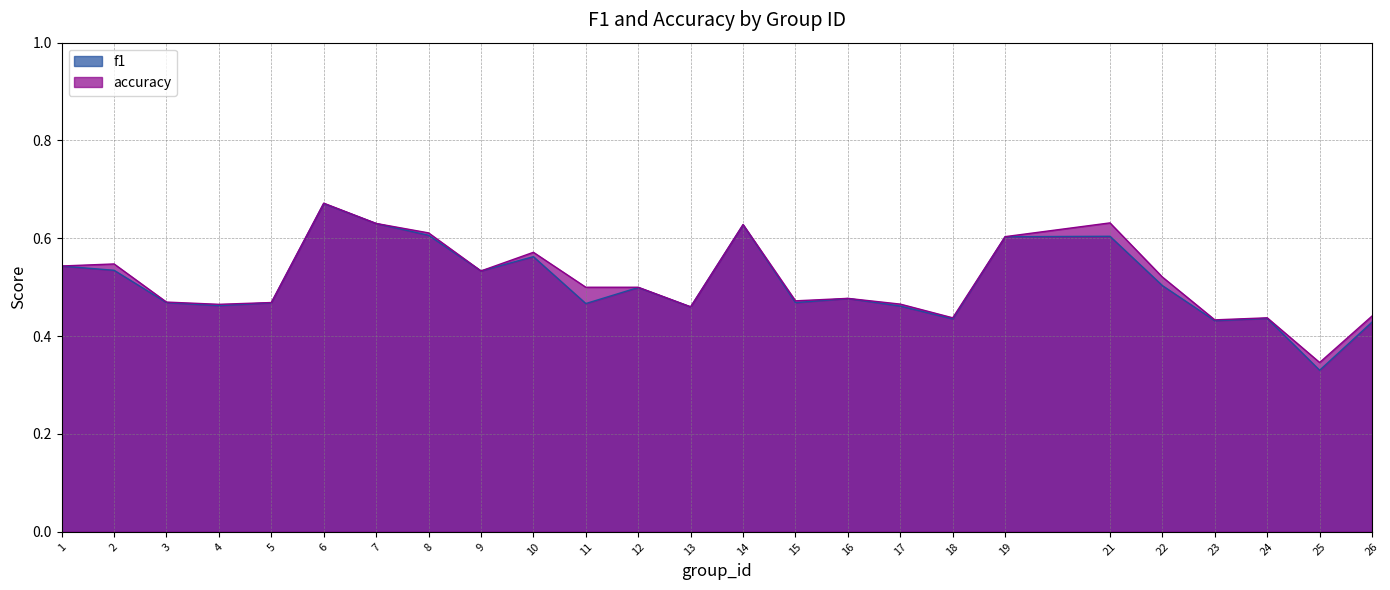

Which series has the largest total across all categories?

accuracy